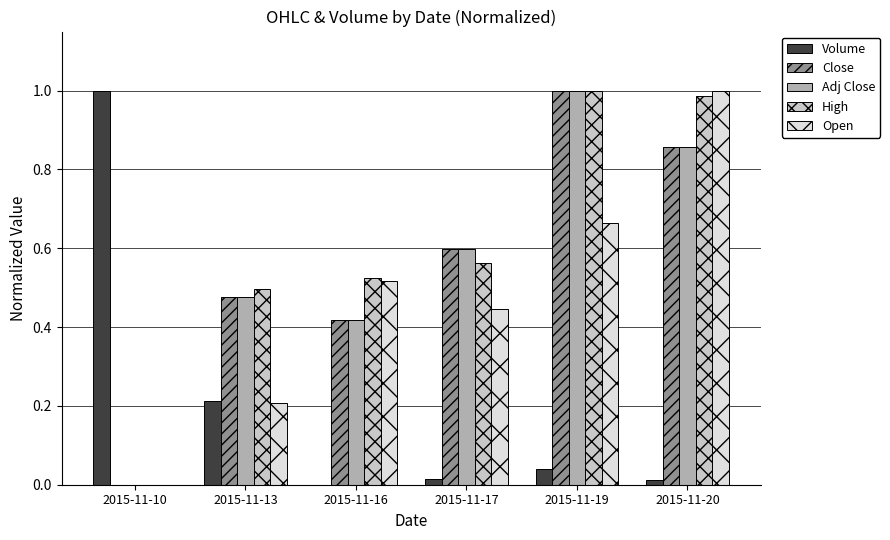

How many distinct data groups are displayed?

5